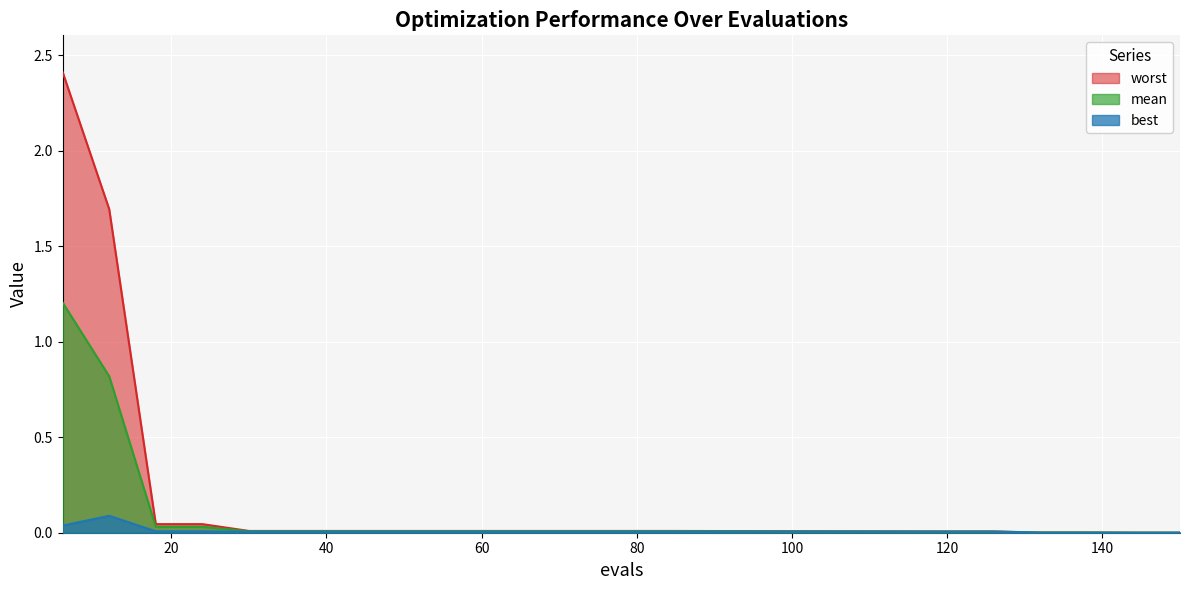

At which category does the chart reach its peak across all series?

6